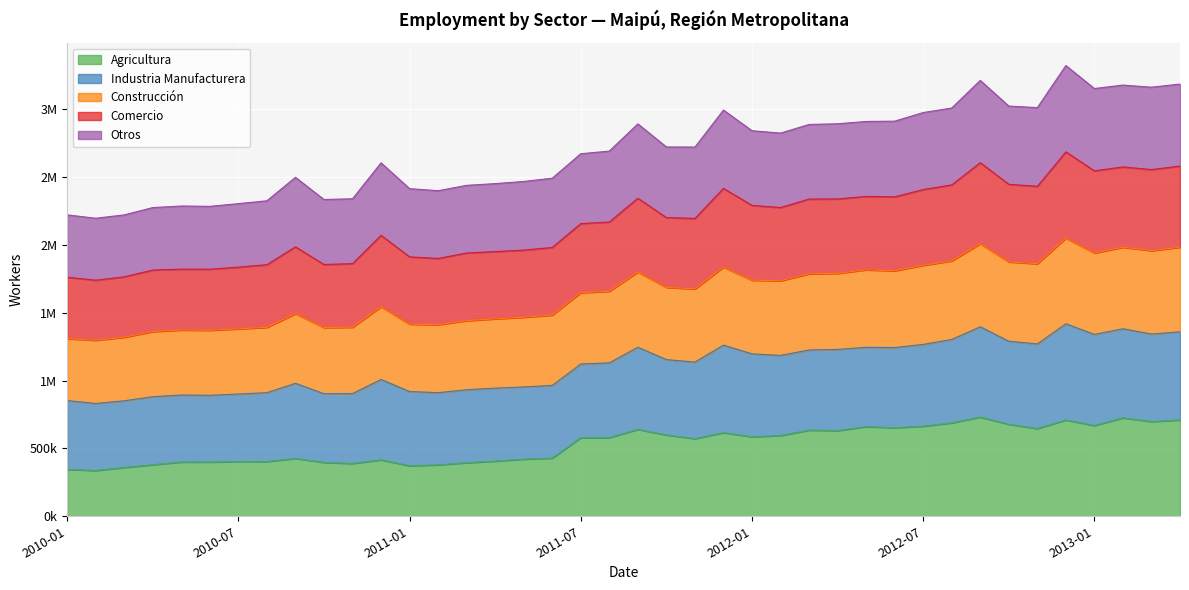

Where is Comercio nearest to the value 2212997?

2011-10